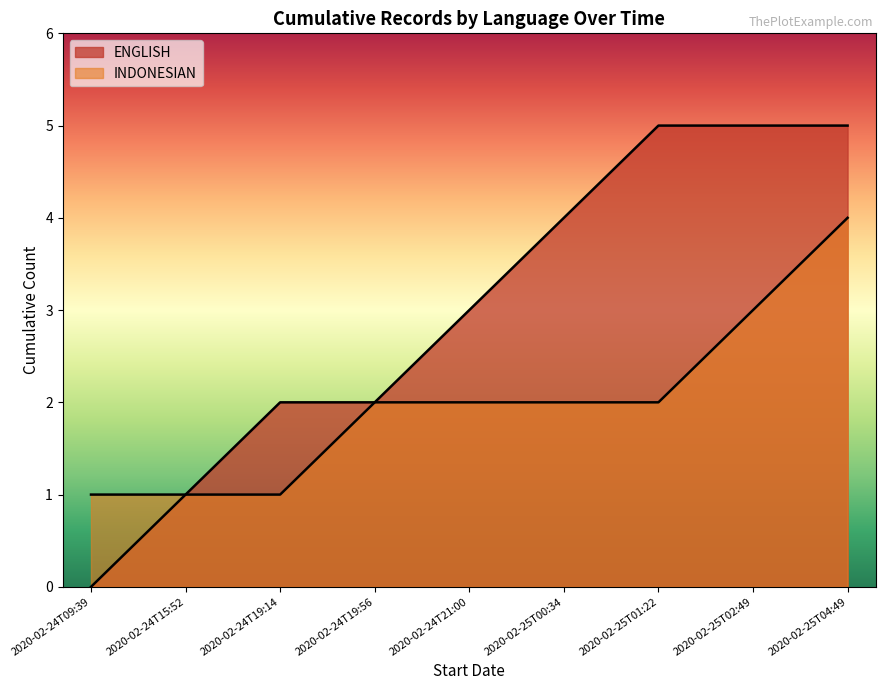

Which category has the lowest value in the ENGLISH series?

2020-02-24T09:39